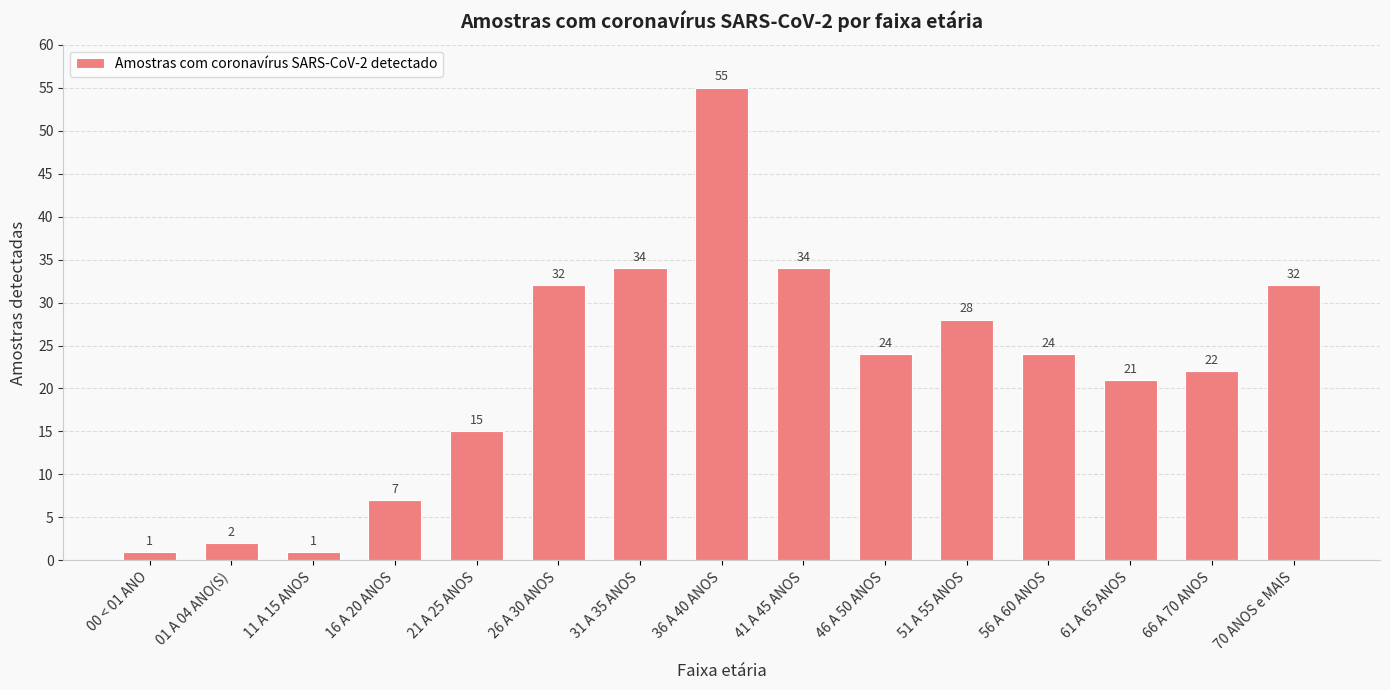

The chart shows a value of 24 at 56 A 60 ANOS. True or false?

True